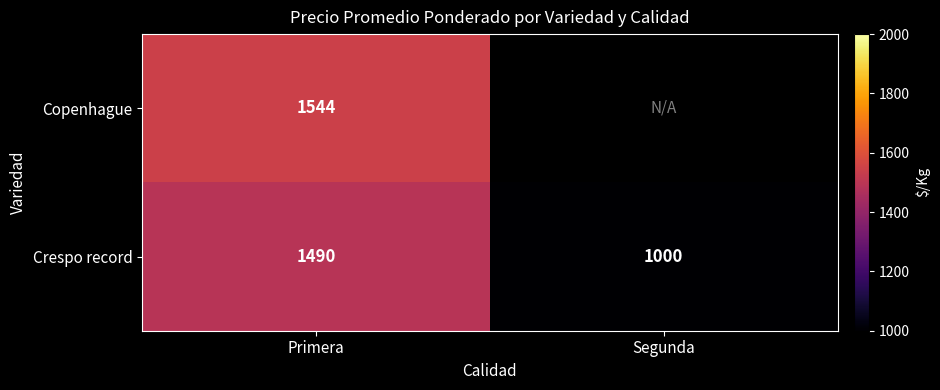

The value of Crespo record at Primera is 957.1. True or false?

False